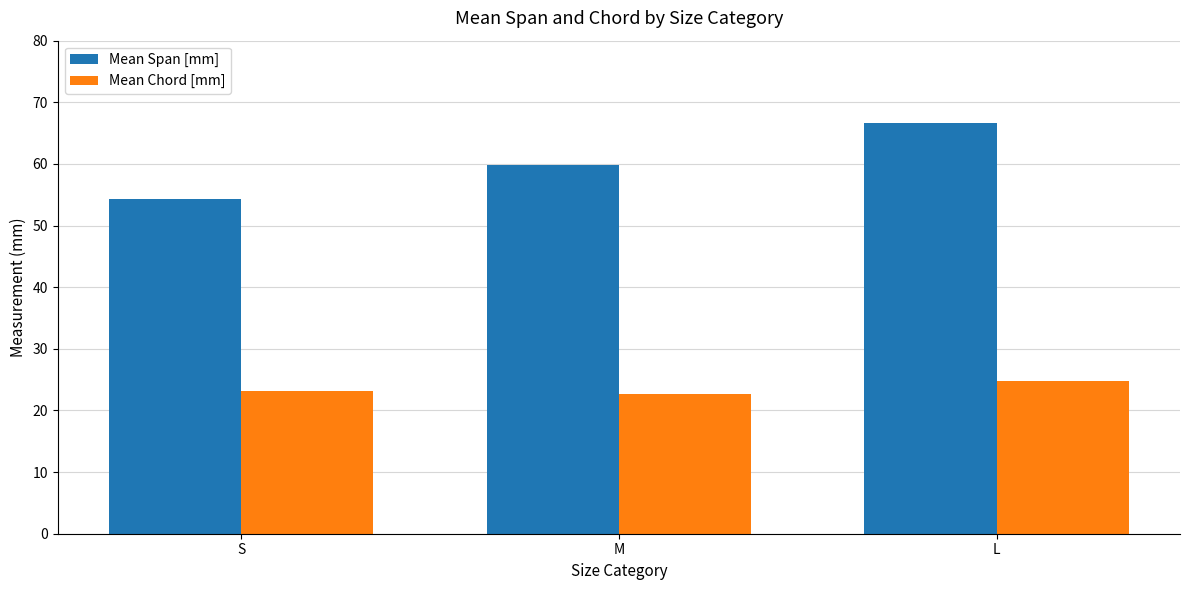

Reading right to left, extract all data points from this chart.

Mean Span [mm]: L=66.7	M=59.9	S=54.3
Mean Chord [mm]: L=24.9	M=22.6	S=23.2